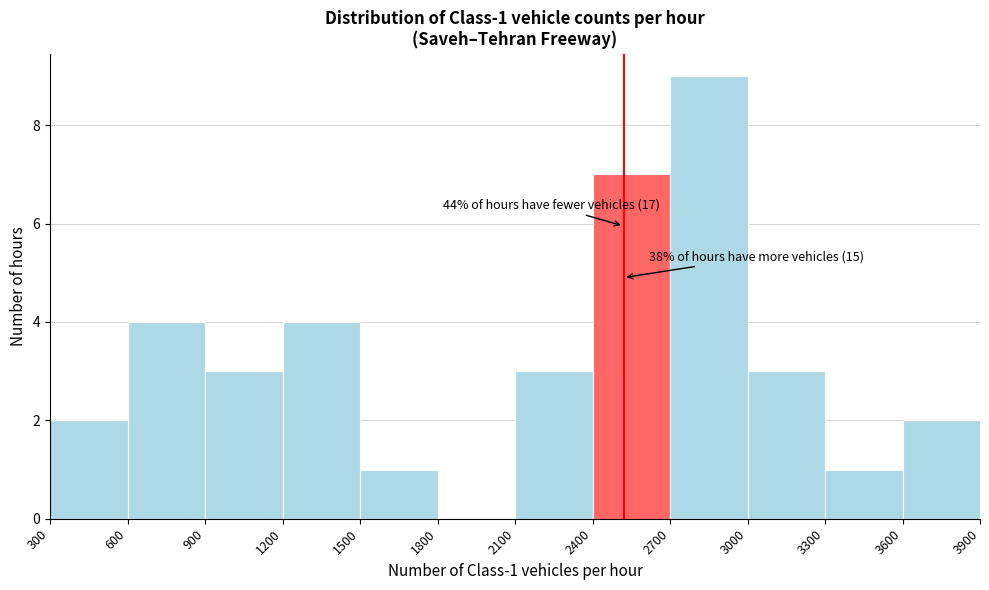

Which range on the x-axis has the tallest bar?

2700 to 3000